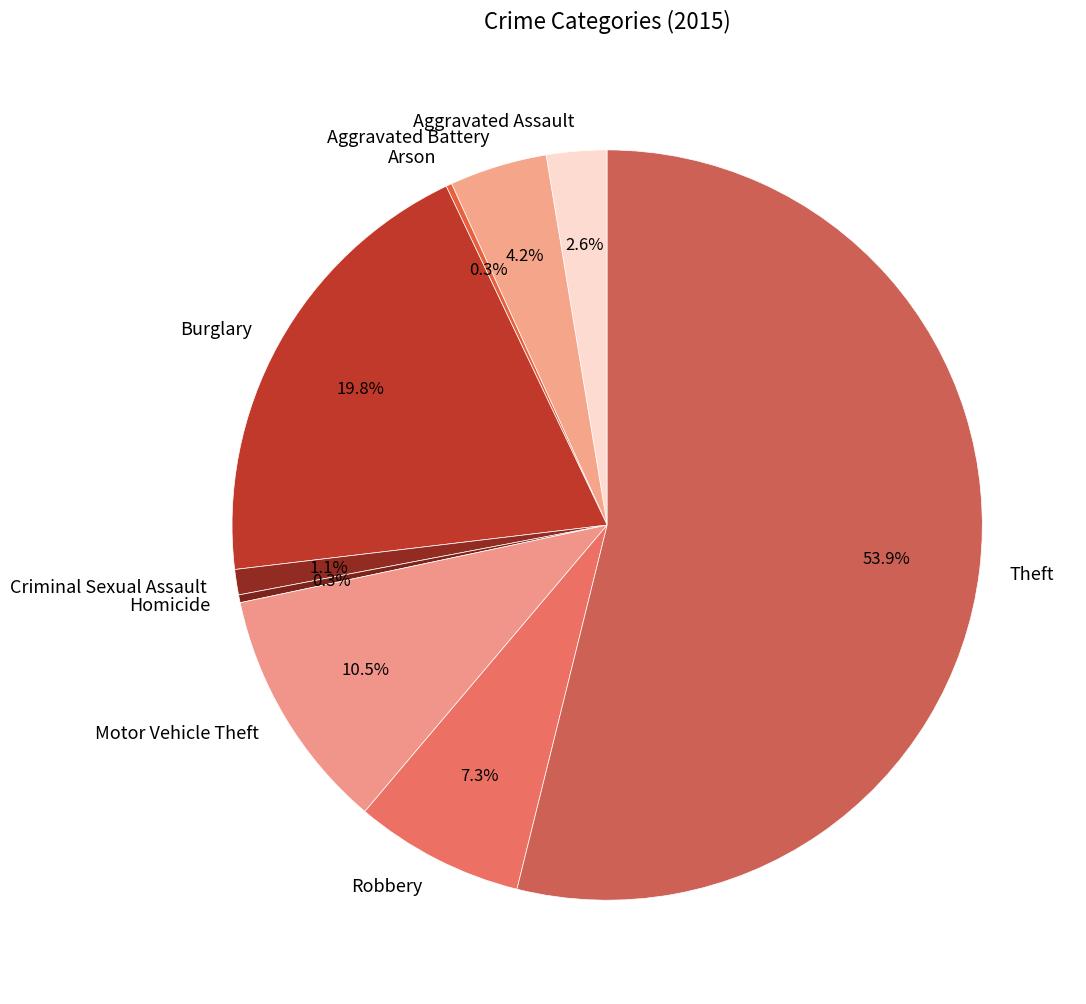

What percentage do Burglary and Robbery together represent?

27.1%